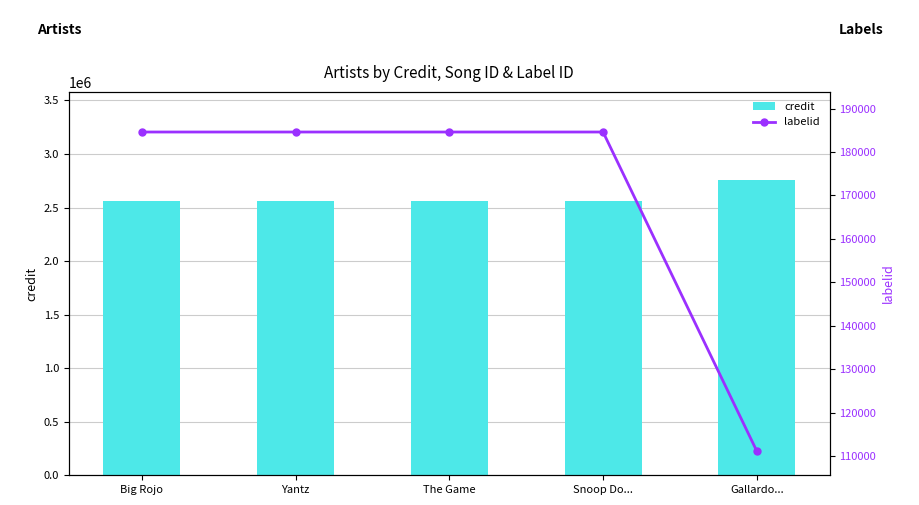

At which category is the sum across all series the highest?

Gallardo...